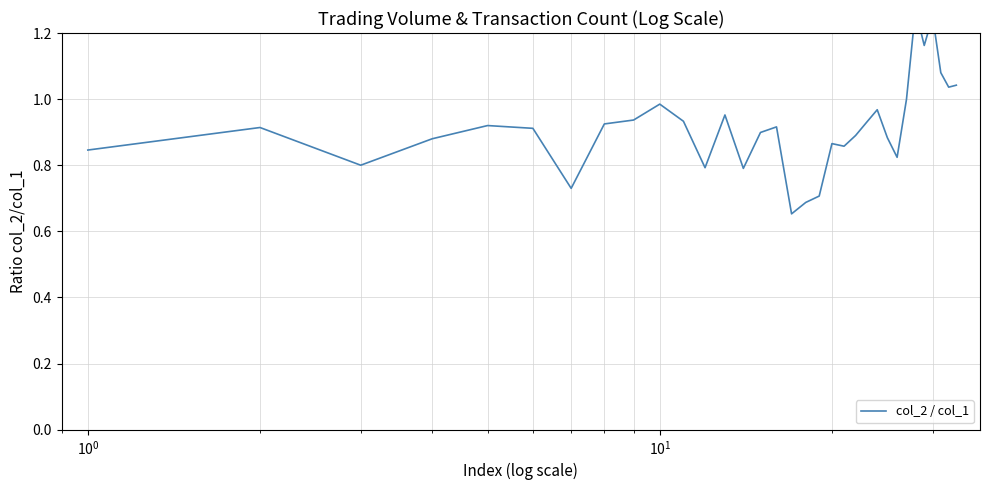

The value at $\mathdefault{10^{-2}}$ is 0.2. True or false?

False